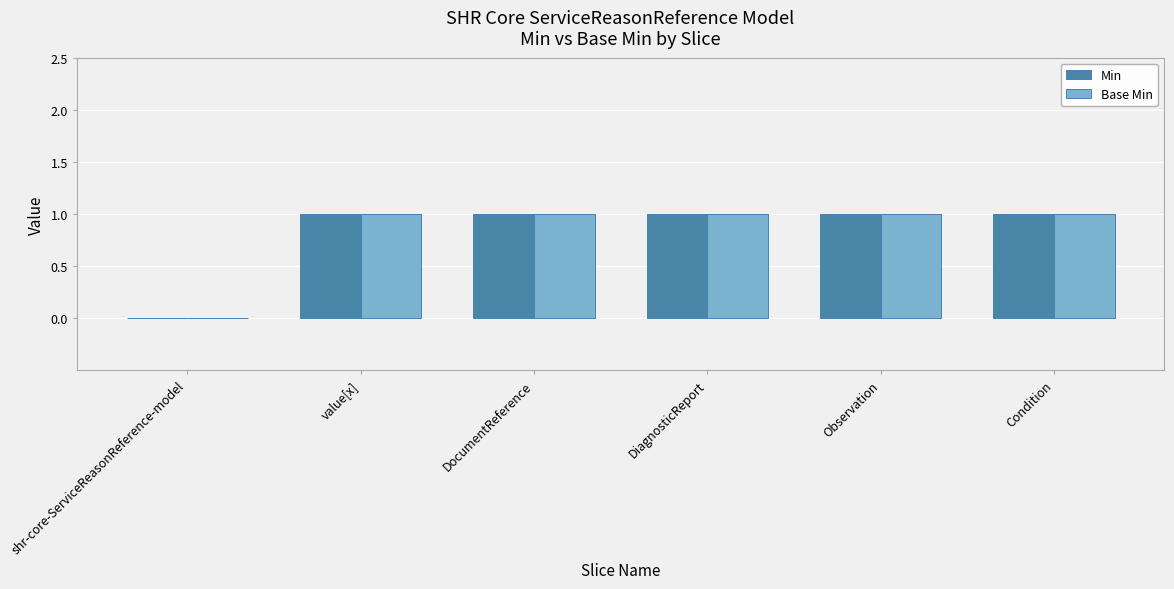

What is the sum of all Base Min values?

5